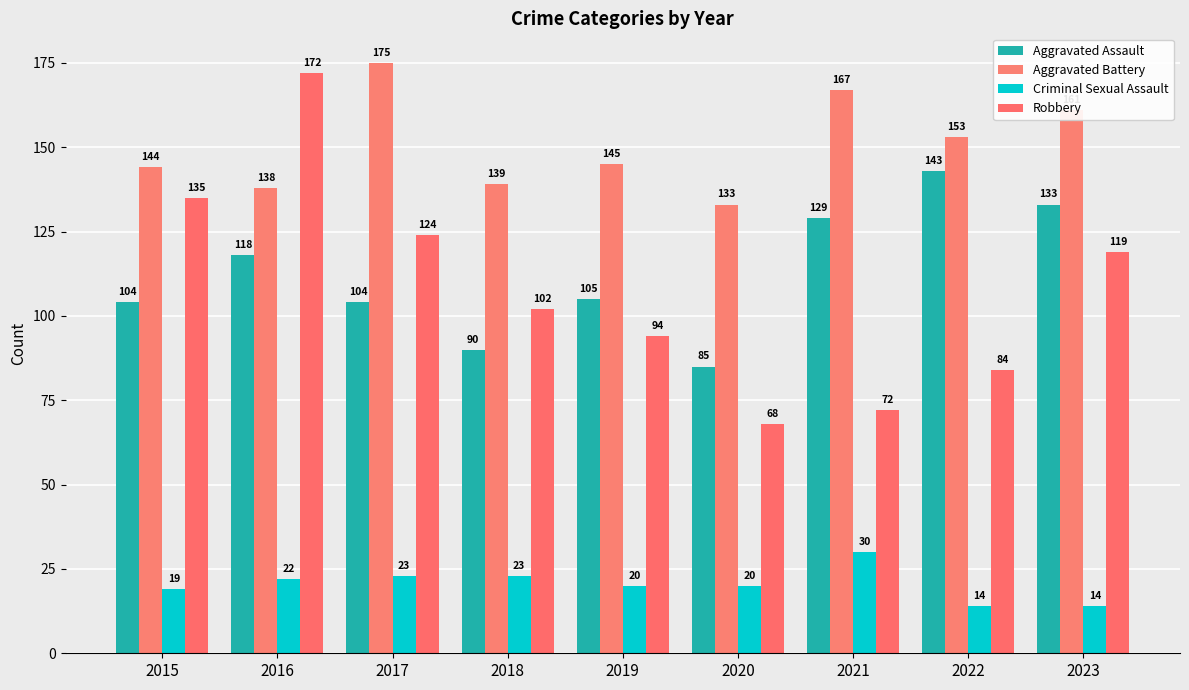

What is the difference between the highest and lowest values at 2020?

113